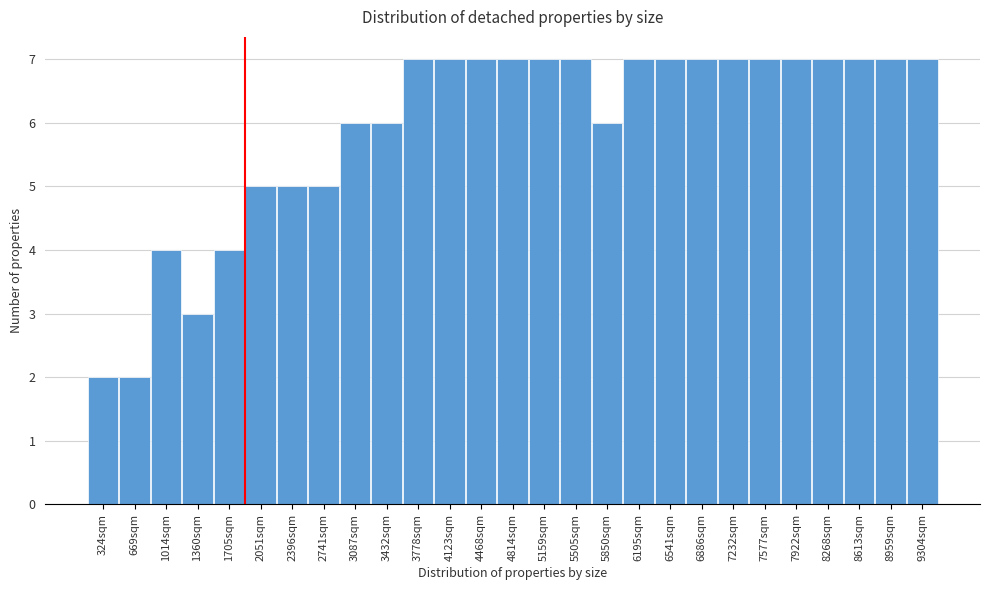

Reading left to right, extract all data points from this chart.

2	2	4	3	4	5	5	5	6	6	7	7	7	7	7	7	6	7	7	7	7	7	7	7	7	7	7